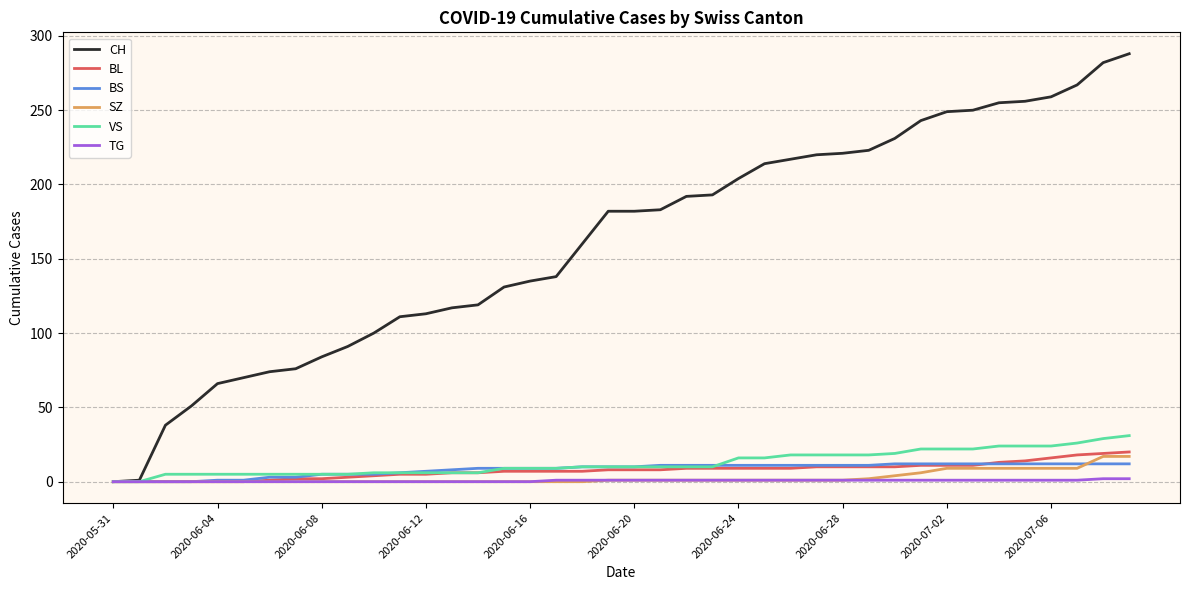

Which series has the largest total across all categories?

CH